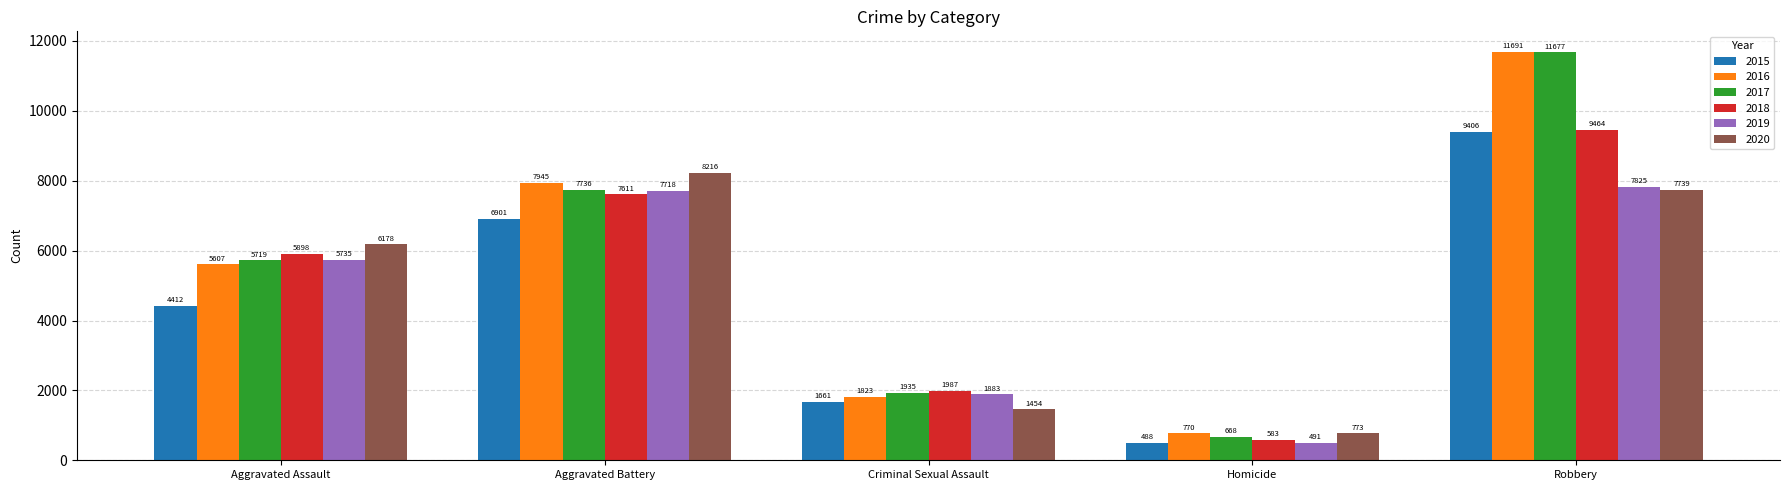

True or false: 2015 has a value of 9406 at Robbery.

True